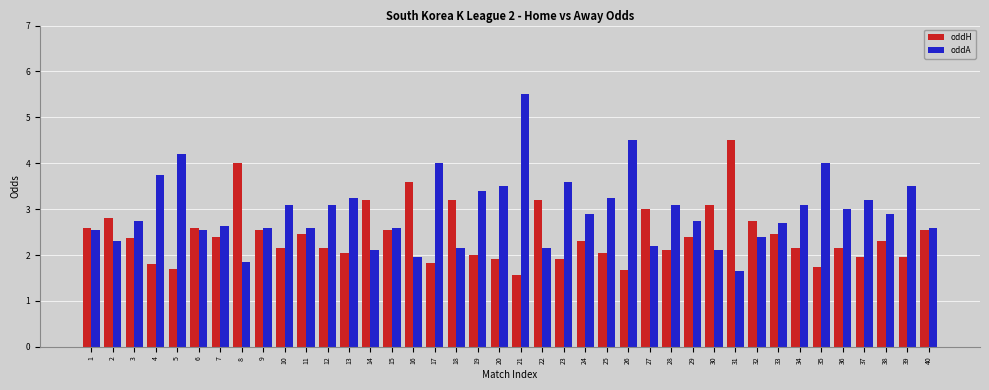

What is the lowest value of the oddH series?

1.6